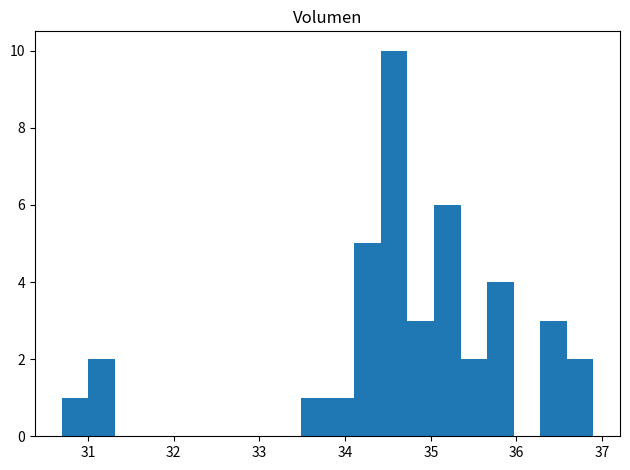

Read against the x-axis, roughly where is the centre of the tallest bar?

34.6